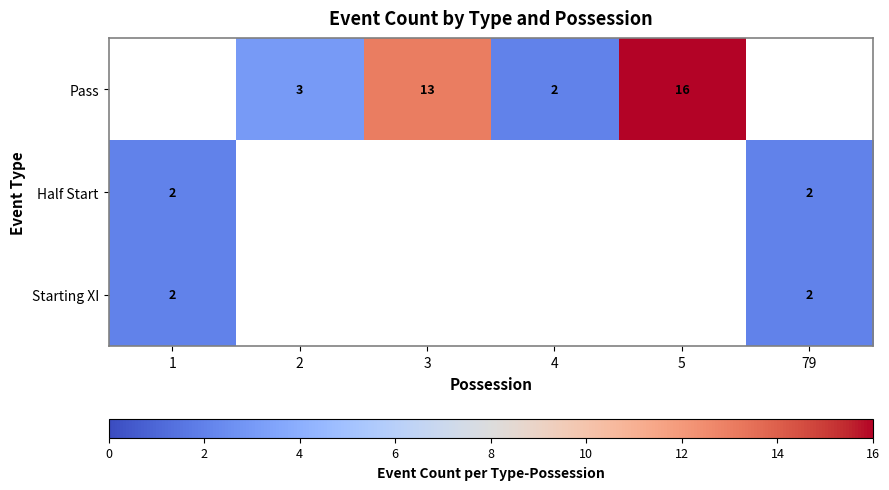

Is the value of Pass at 2 greater than the value of Starting XI at 79?

Yes